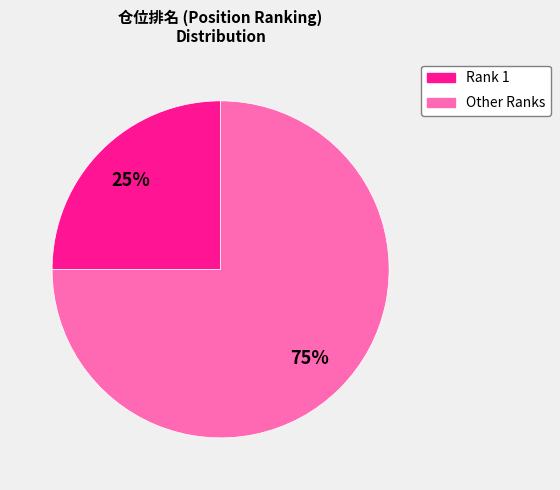

To the nearest percent, what is the difference between the largest and smallest slice percentages?

50%